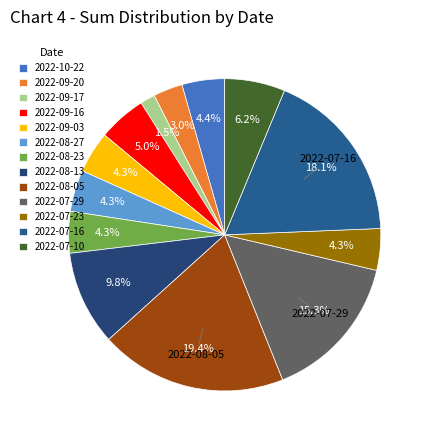

How many segments does this pie chart have?

13